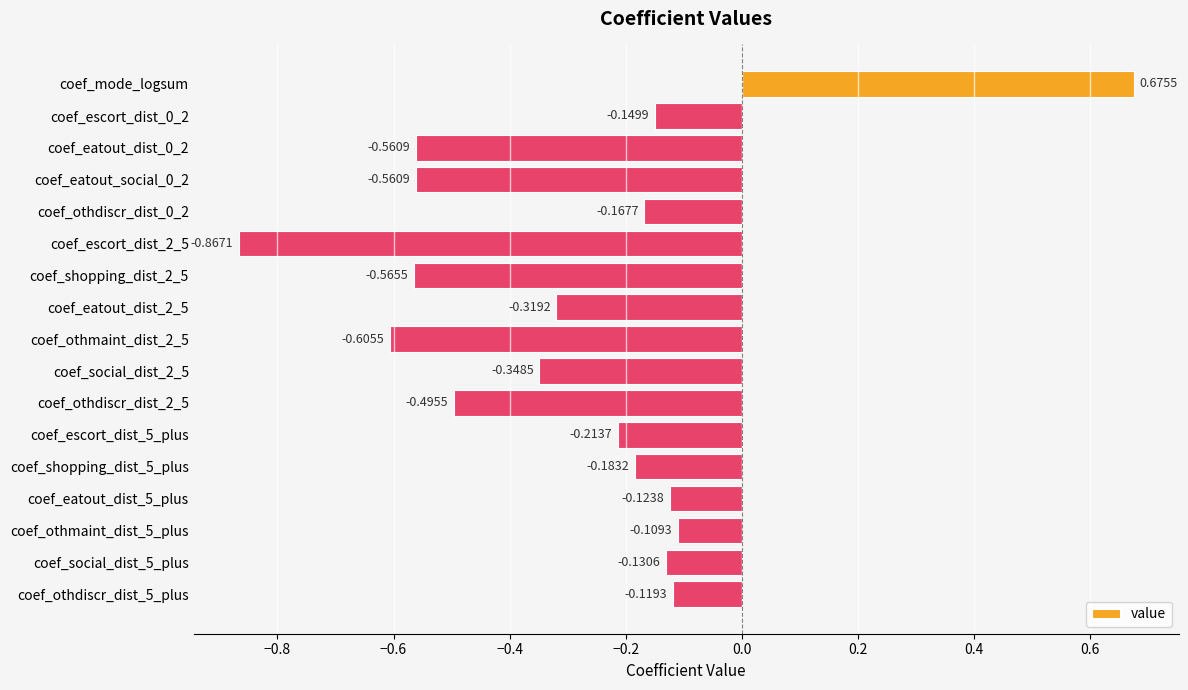

How many values are below zero?

16